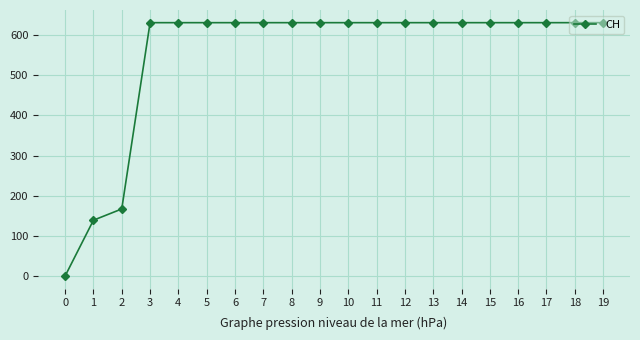

Reading right to left, transcribe all the data shown in this chart.

19=631	18=631	17=631	16=631	15=631	14=631	13=631	12=631	11=631	10=631	9=631	8=631	7=631	6=631	5=631	4=631	3=631	2=167	1=139	0=0